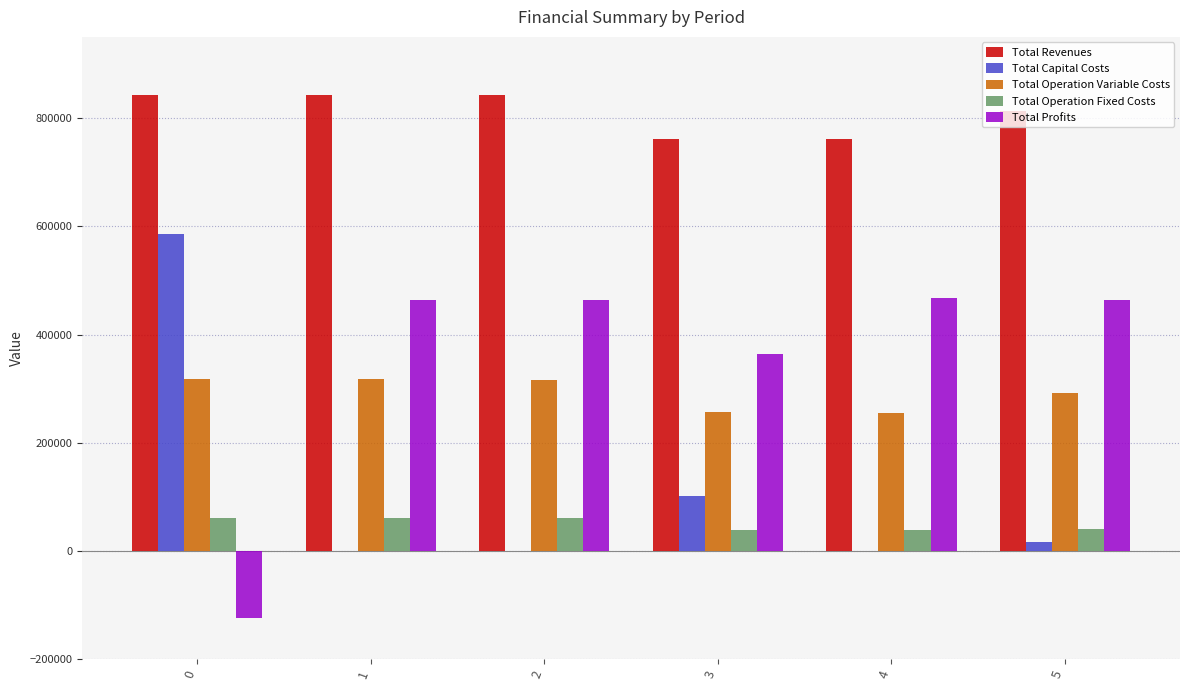

Is the value of Total Operation Fixed Costs at 2 greater than the value of Total Operation Variable Costs at 1?

No